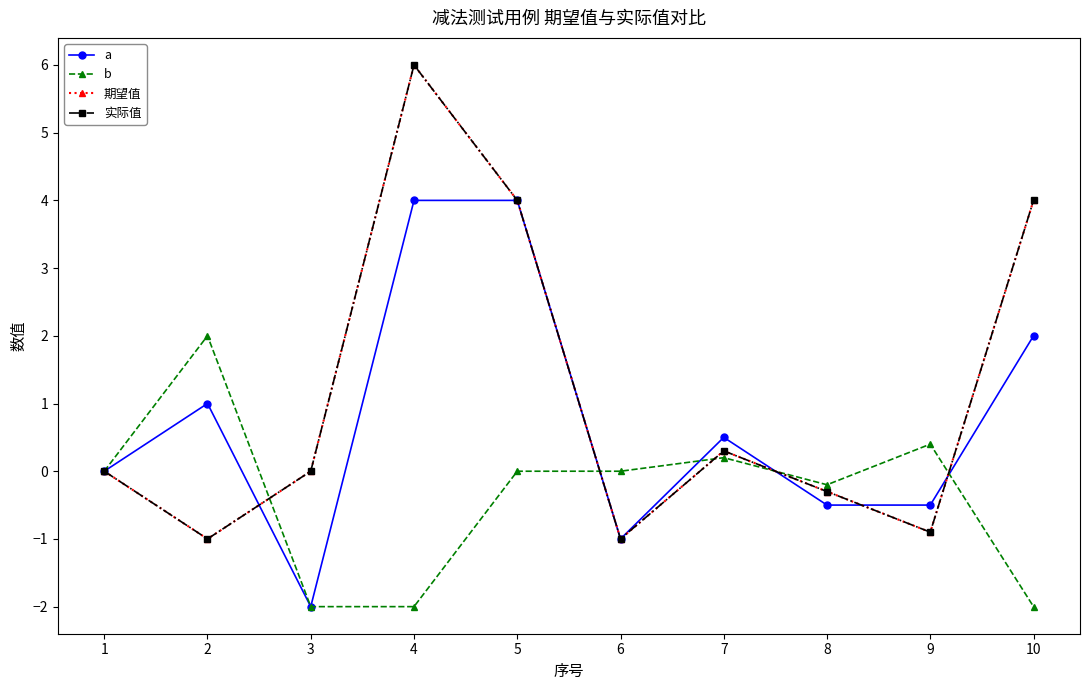

Is this an area chart (filled region under the line)?

No